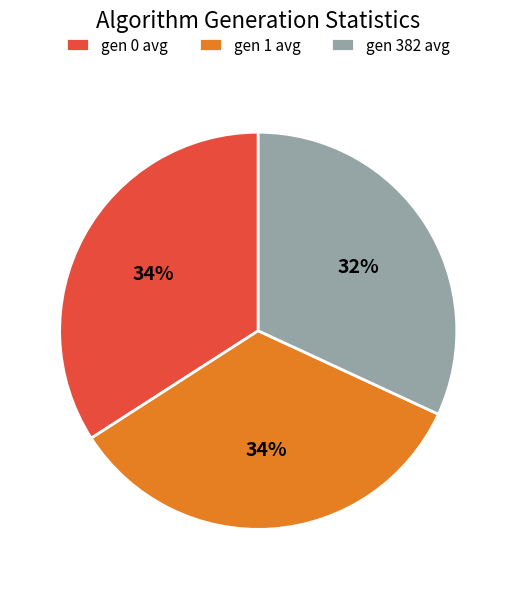

Between gen 382 avg and gen 1 avg, which is larger?

gen 1 avg